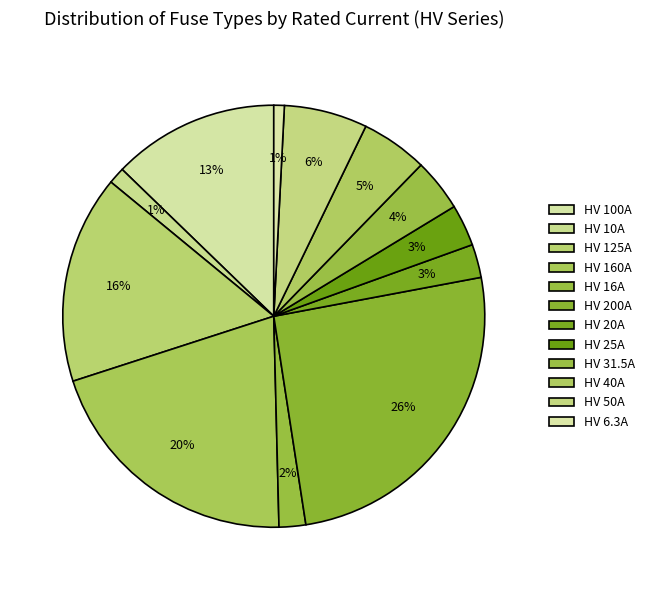

Approximately how many times larger is the value at HV 31.5A compared to HV 40A?

0.8